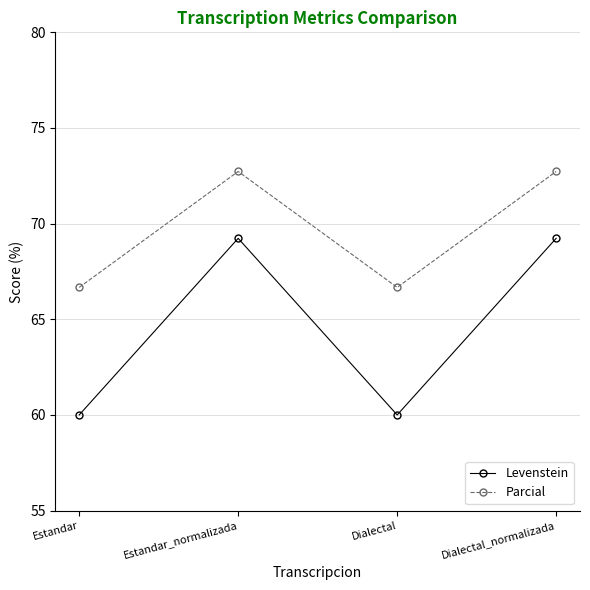

Reading left to right, extract all data points from this chart.

Levenstein: 60.0	69.2	60.0	69.2
Parcial: 66.7	72.7	66.7	72.7